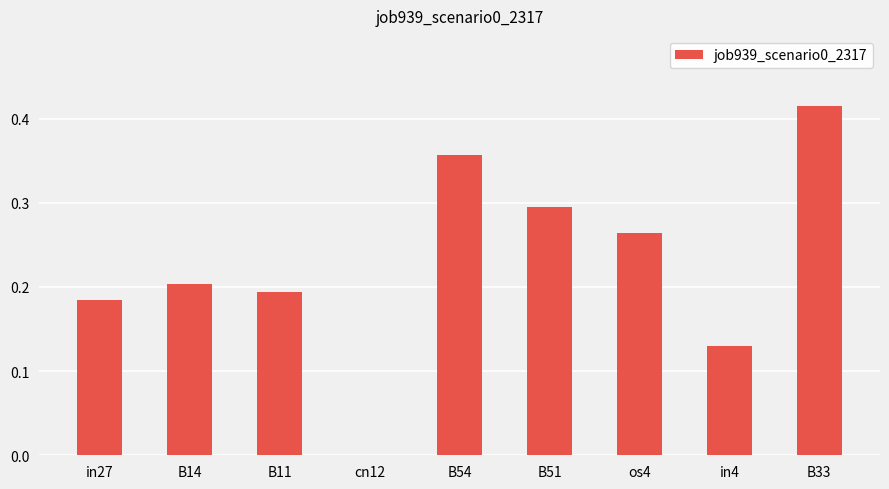

Which label corresponds to the largest value in the chart?

B33